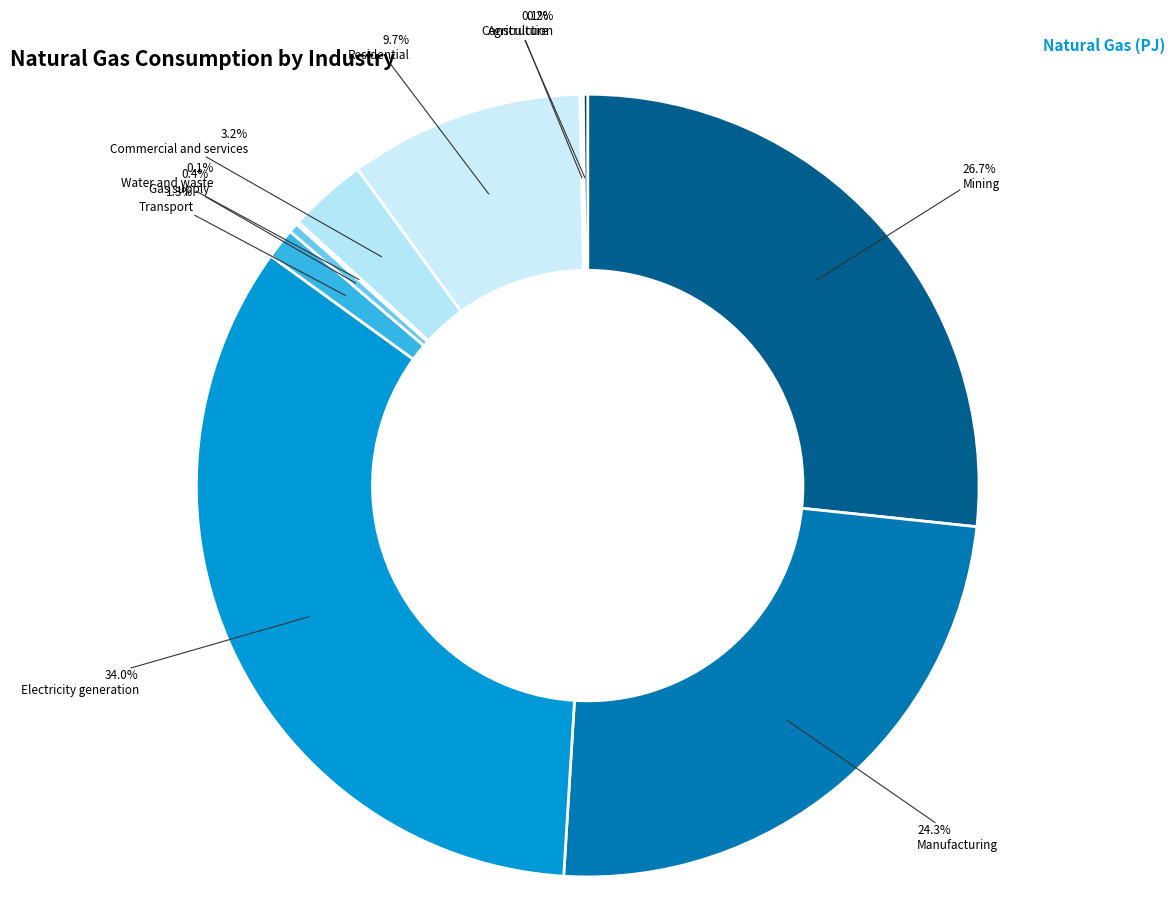

What percentage is the Commercial and services slice, to the nearest percent?

3%